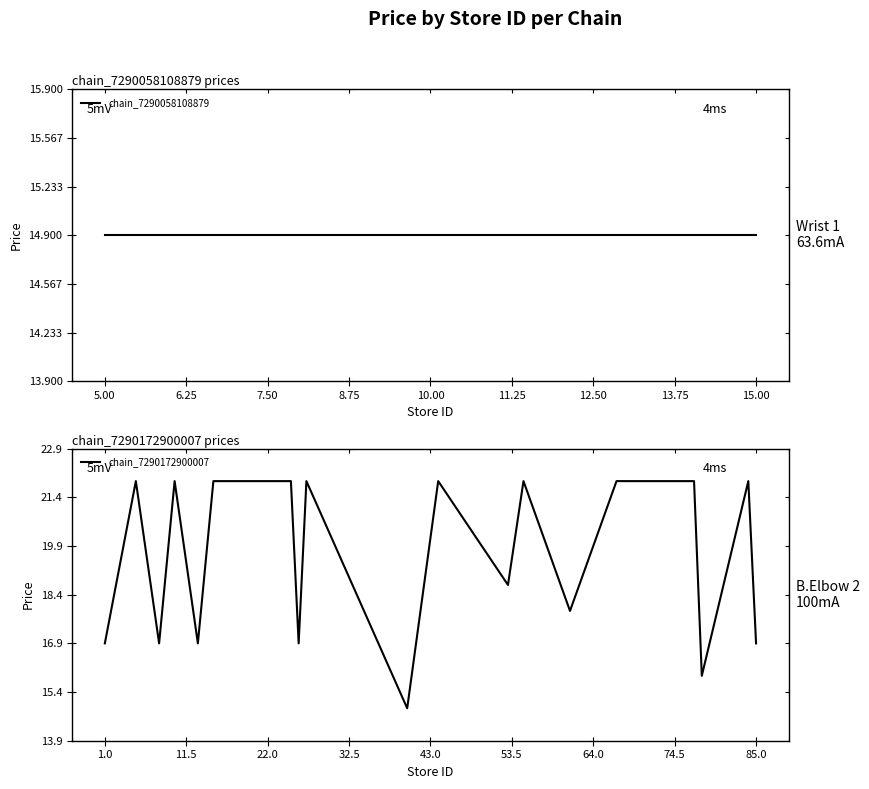

True or false: chain_7290172900007 has a value of 16.9 at 85.0.

True